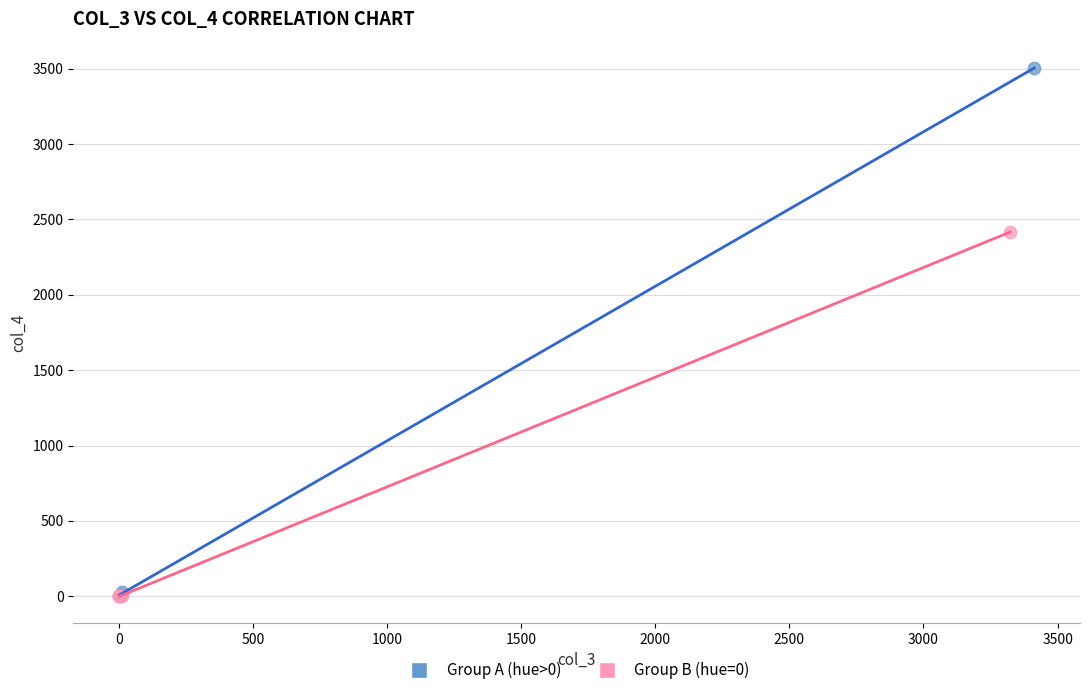

Which series has the widest spread of Y values?

Group A (hue>0)